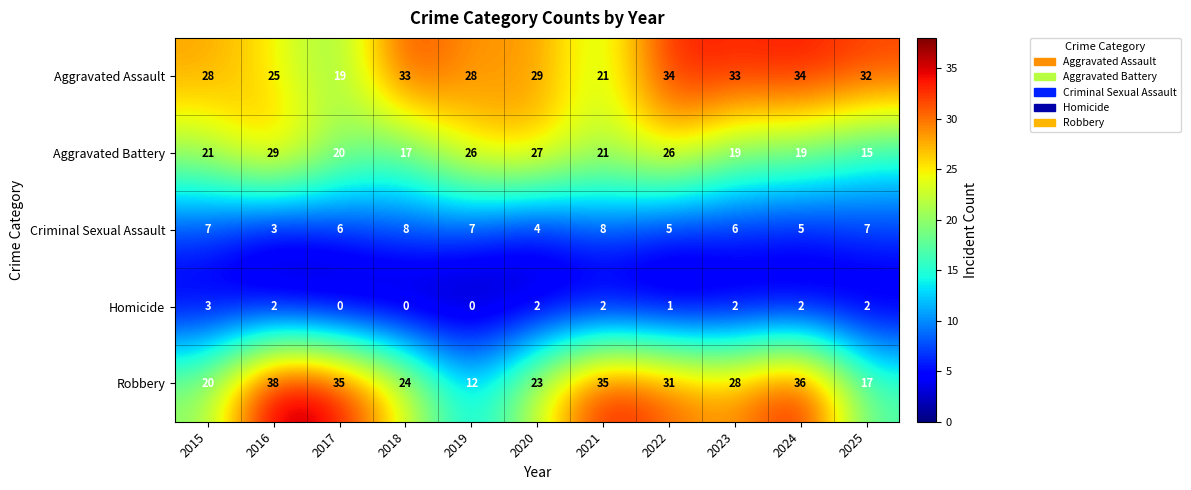

Which series has the largest total across all categories?

Aggravated Assault